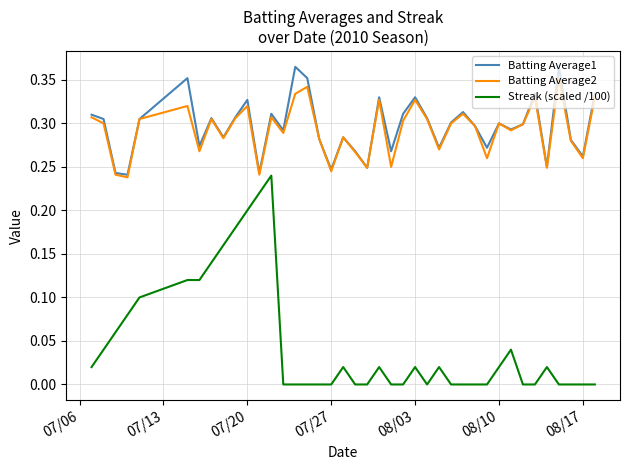

How many interior local valleys does the Batting Average2 series have?

13